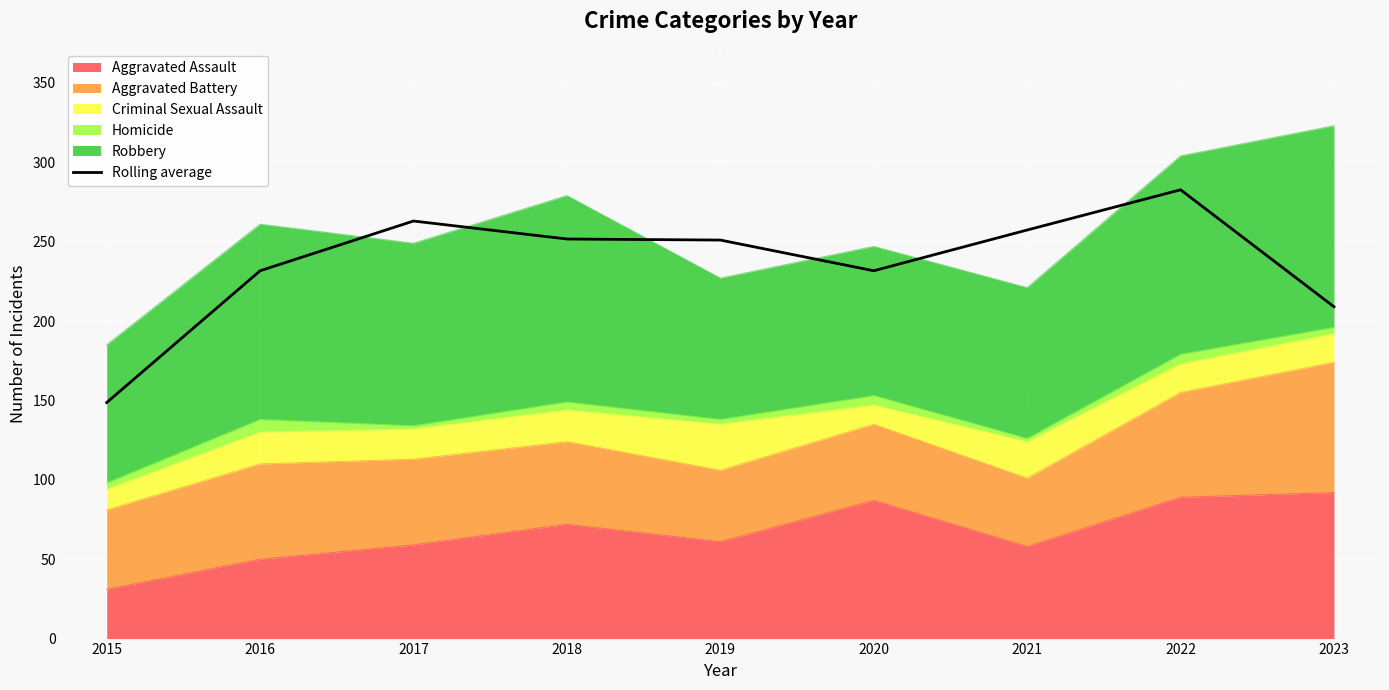

True or false: the data shows 140.0 at 2023.

False